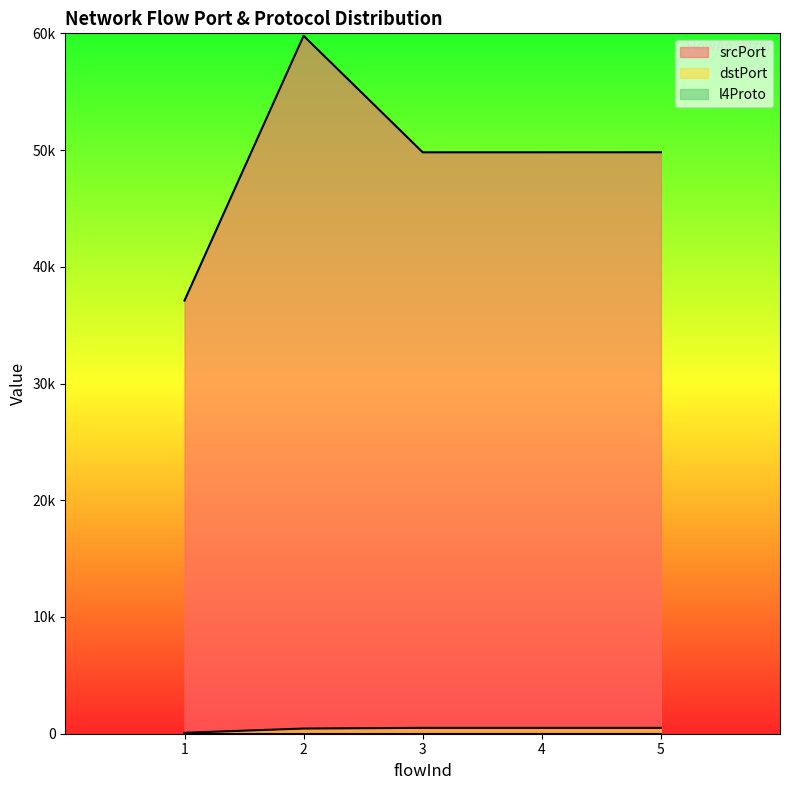

Between 2 and 4, which is larger?

2